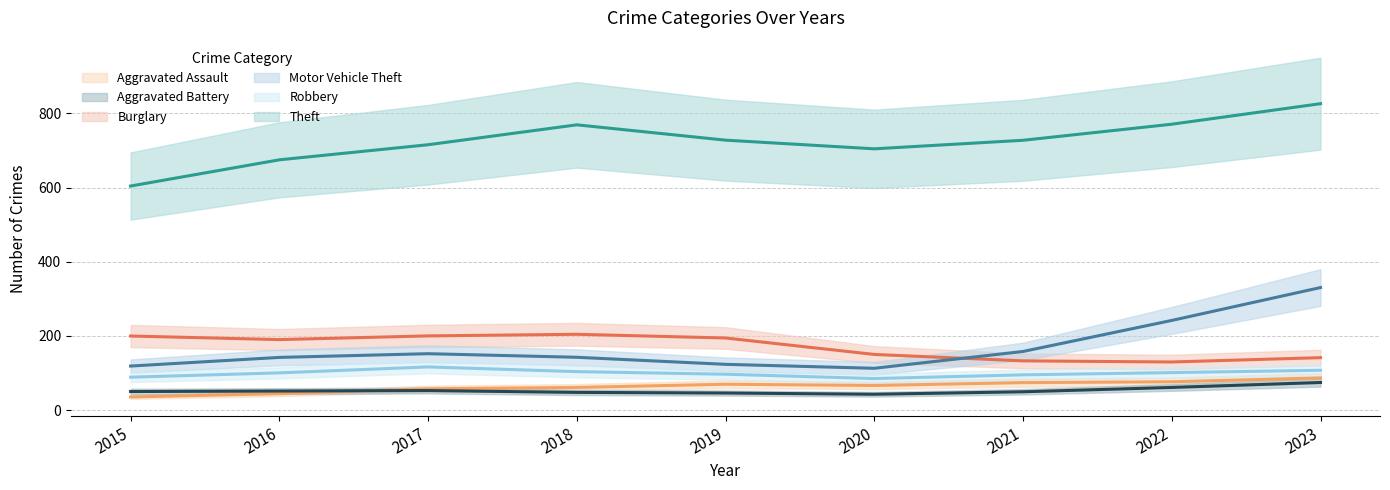

Rank the series at 2020 from highest to lowest value.

Theft, Burglary, Motor Vehicle Theft, Robbery, Aggravated Assault, Aggravated Battery